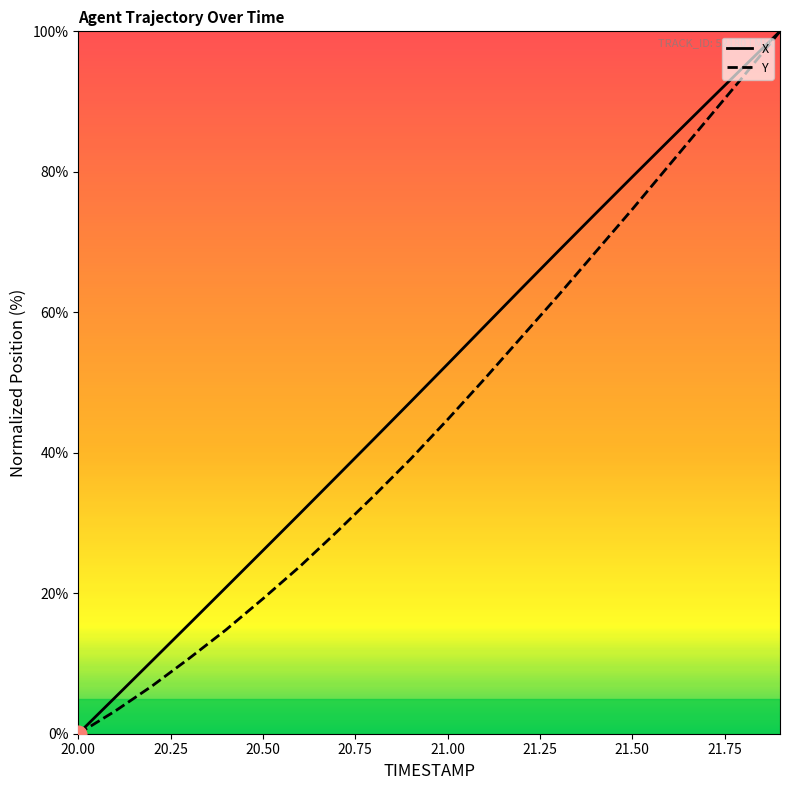

What is the maximum value for Y?

100.0